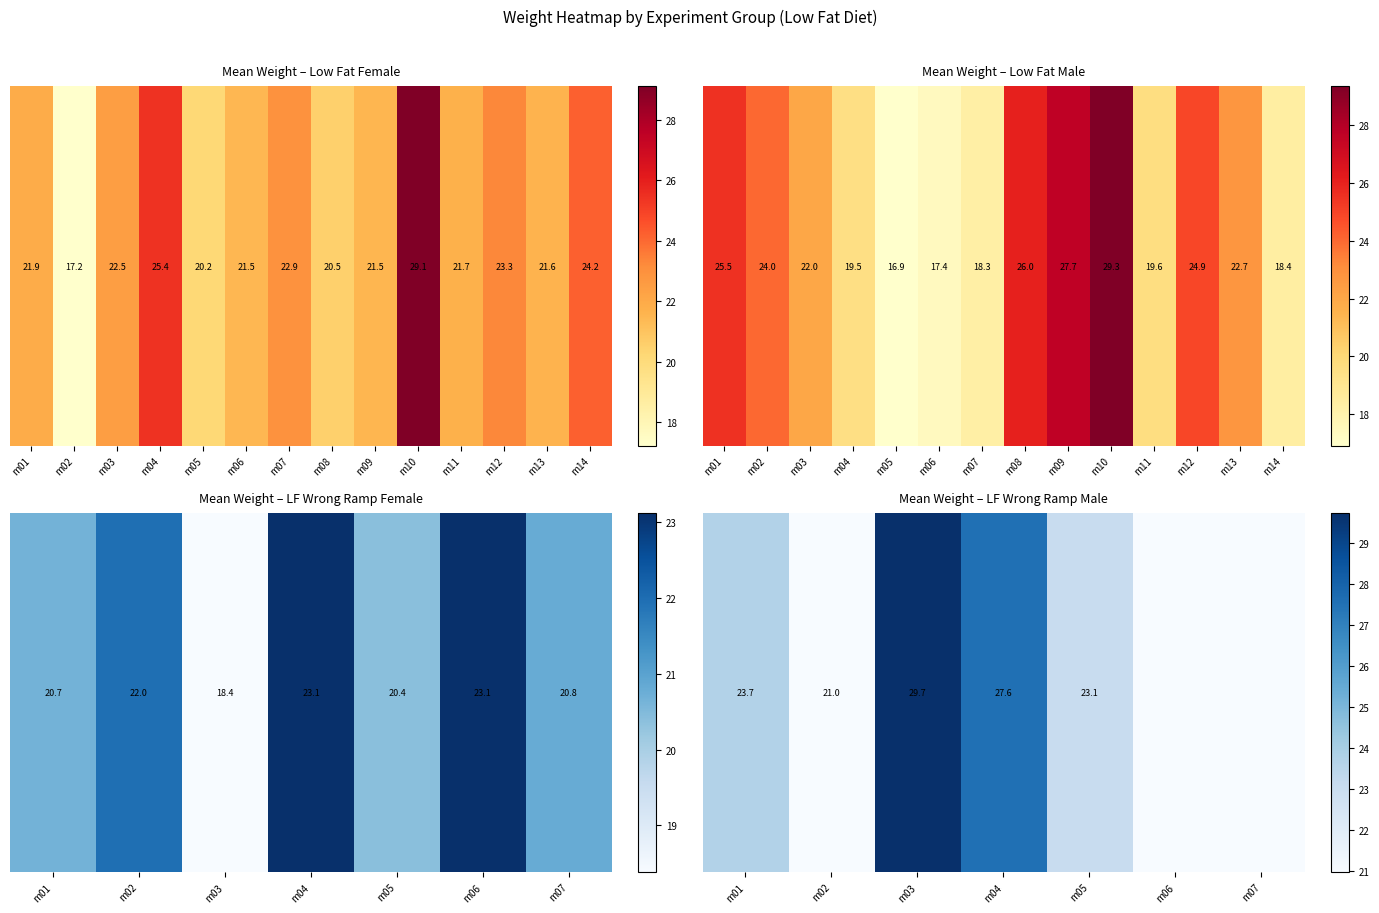

Is it true that the value at m07 is 0.0?

True